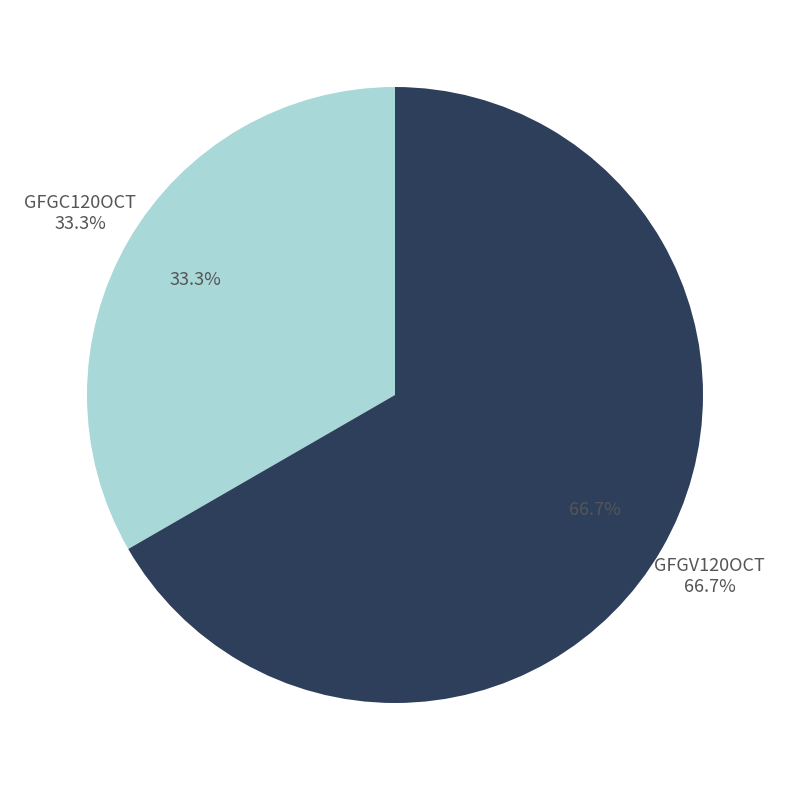

Which has a higher value, GFGC120OCT or GFGV120OCT?

GFGV120OCT